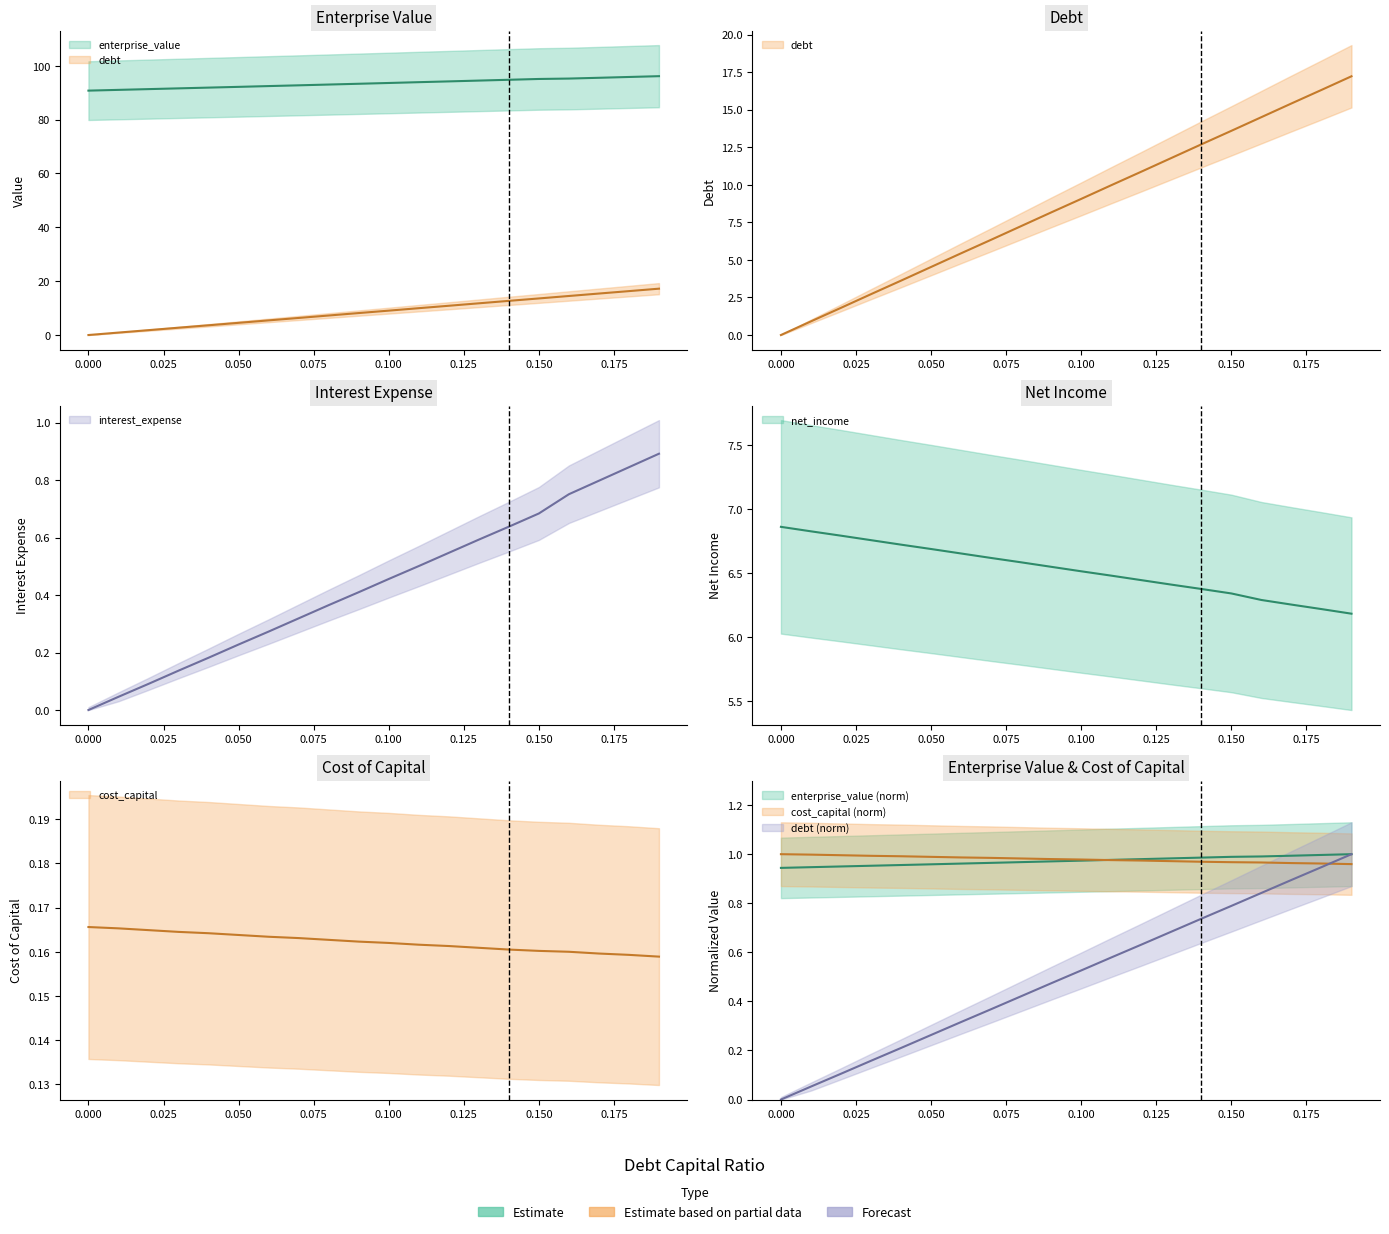

The debt series shows 19.2 at 0.12. True or false?

False